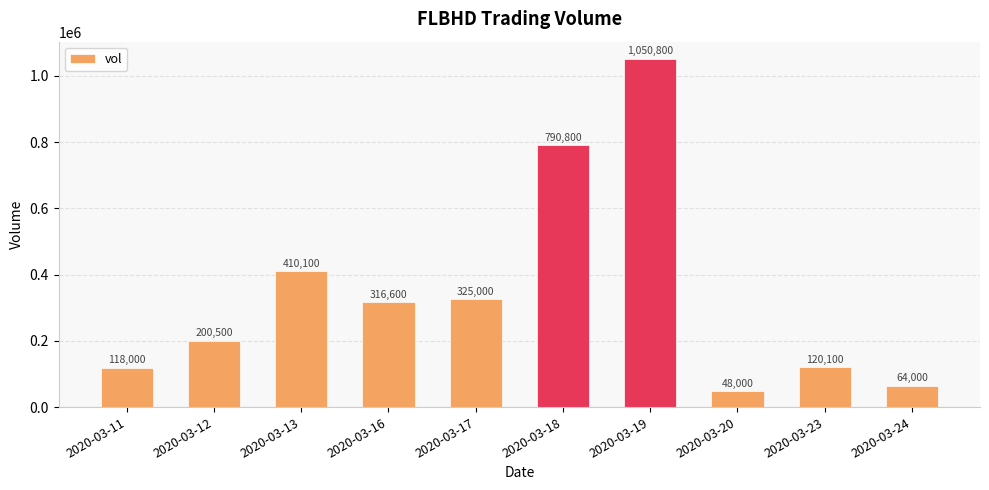

How many data points are less than 316600?

5